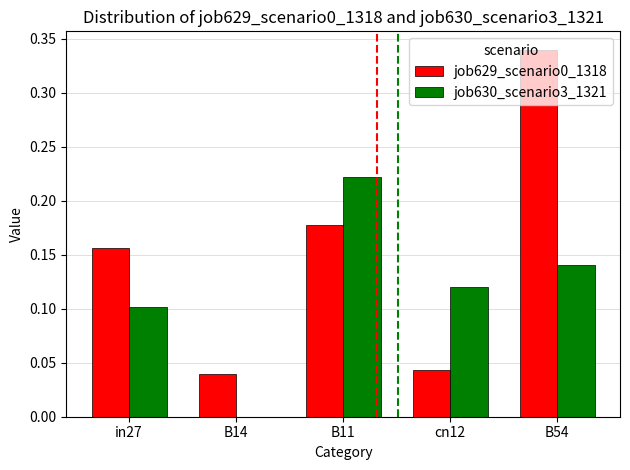

Which category has the highest value in the job630_scenario3_1321 series?

B11